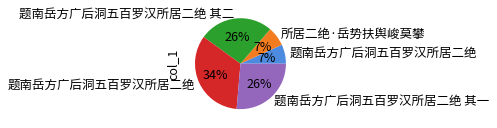

Does any single category account for the majority?

No